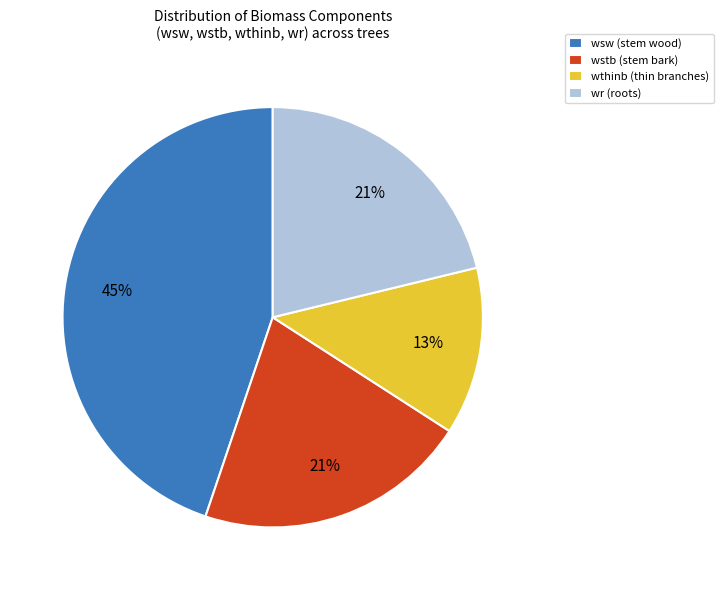

Which slice is the smallest?

wthinb (thin branches)